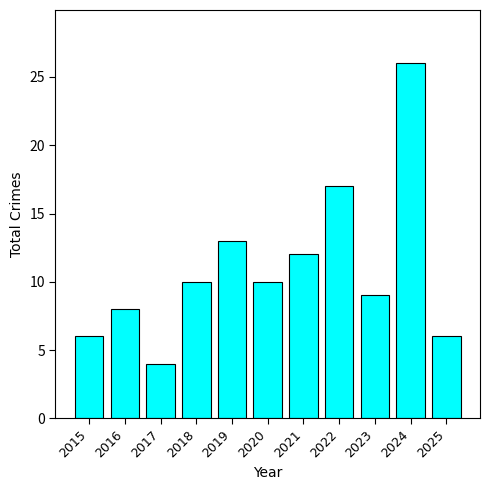

What is the change in value from 2019 to 2020?

-3